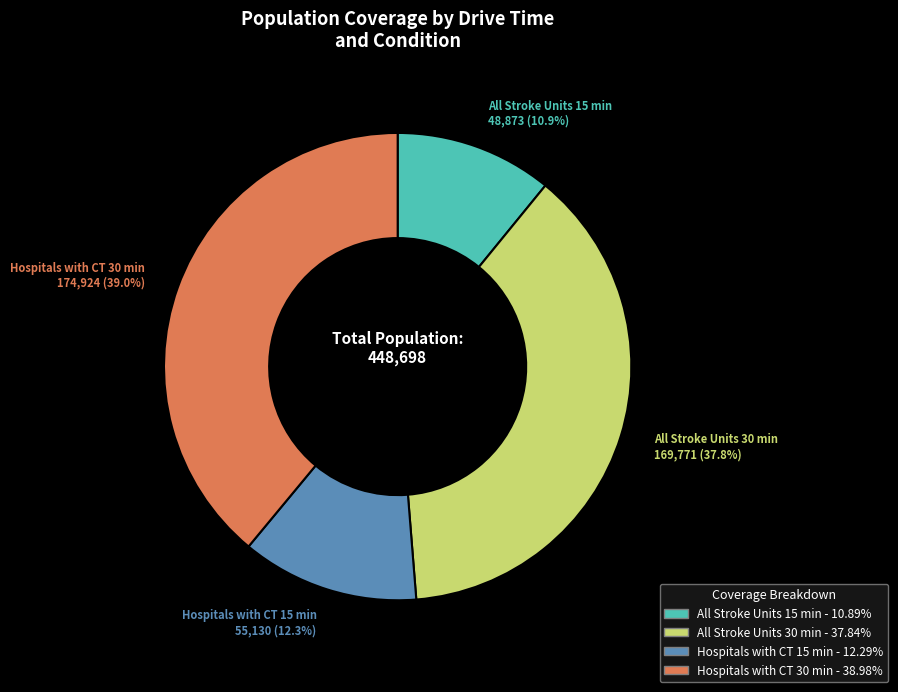

Which has a higher value, Hospitals with CT 30 min or All Stroke Units 15 min?

Hospitals with CT 30 min